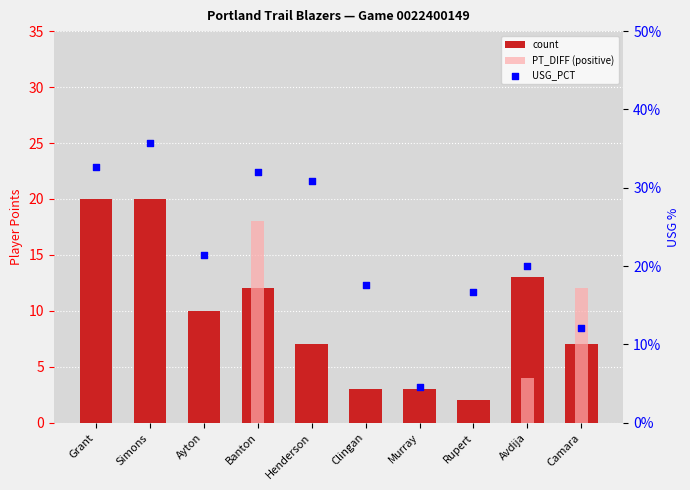

What is the total value across all series at Murray?

3.0